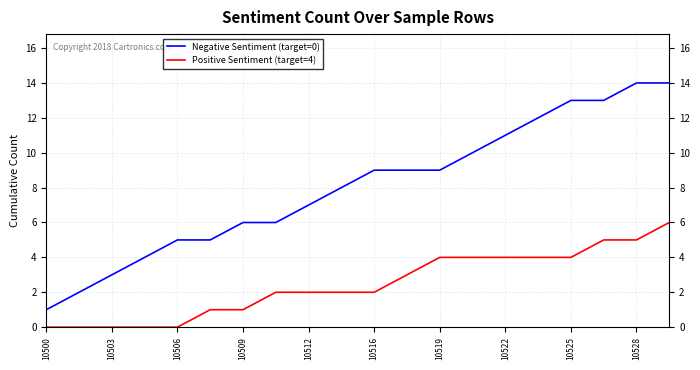

Which series has the largest total across all categories?

Negative Sentiment (target=0)